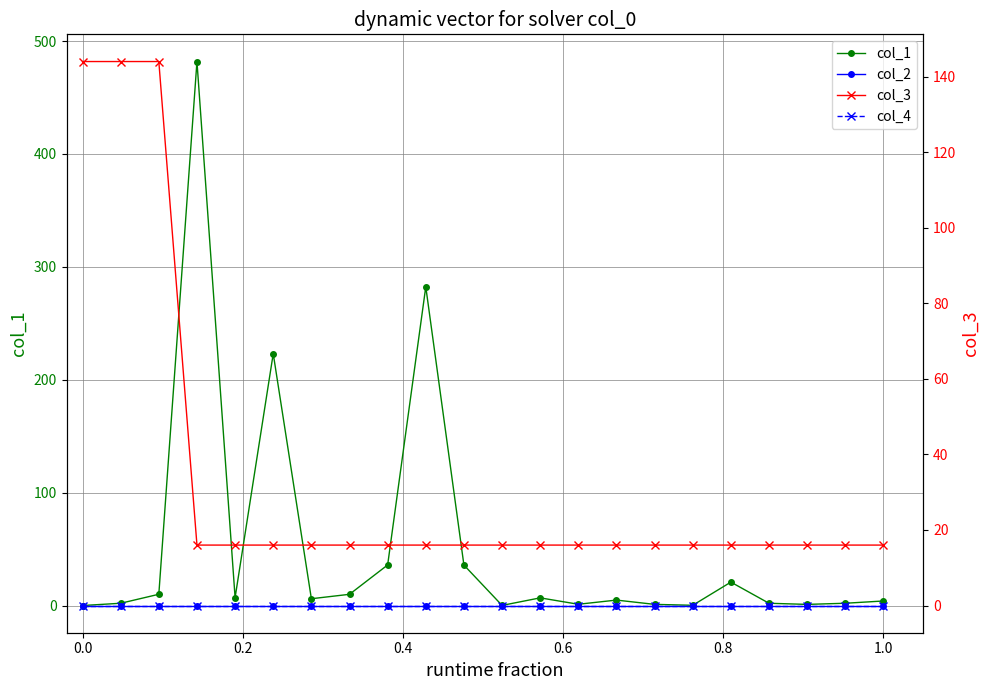

Is it true that col_1 equals 64.6 at 8?

False